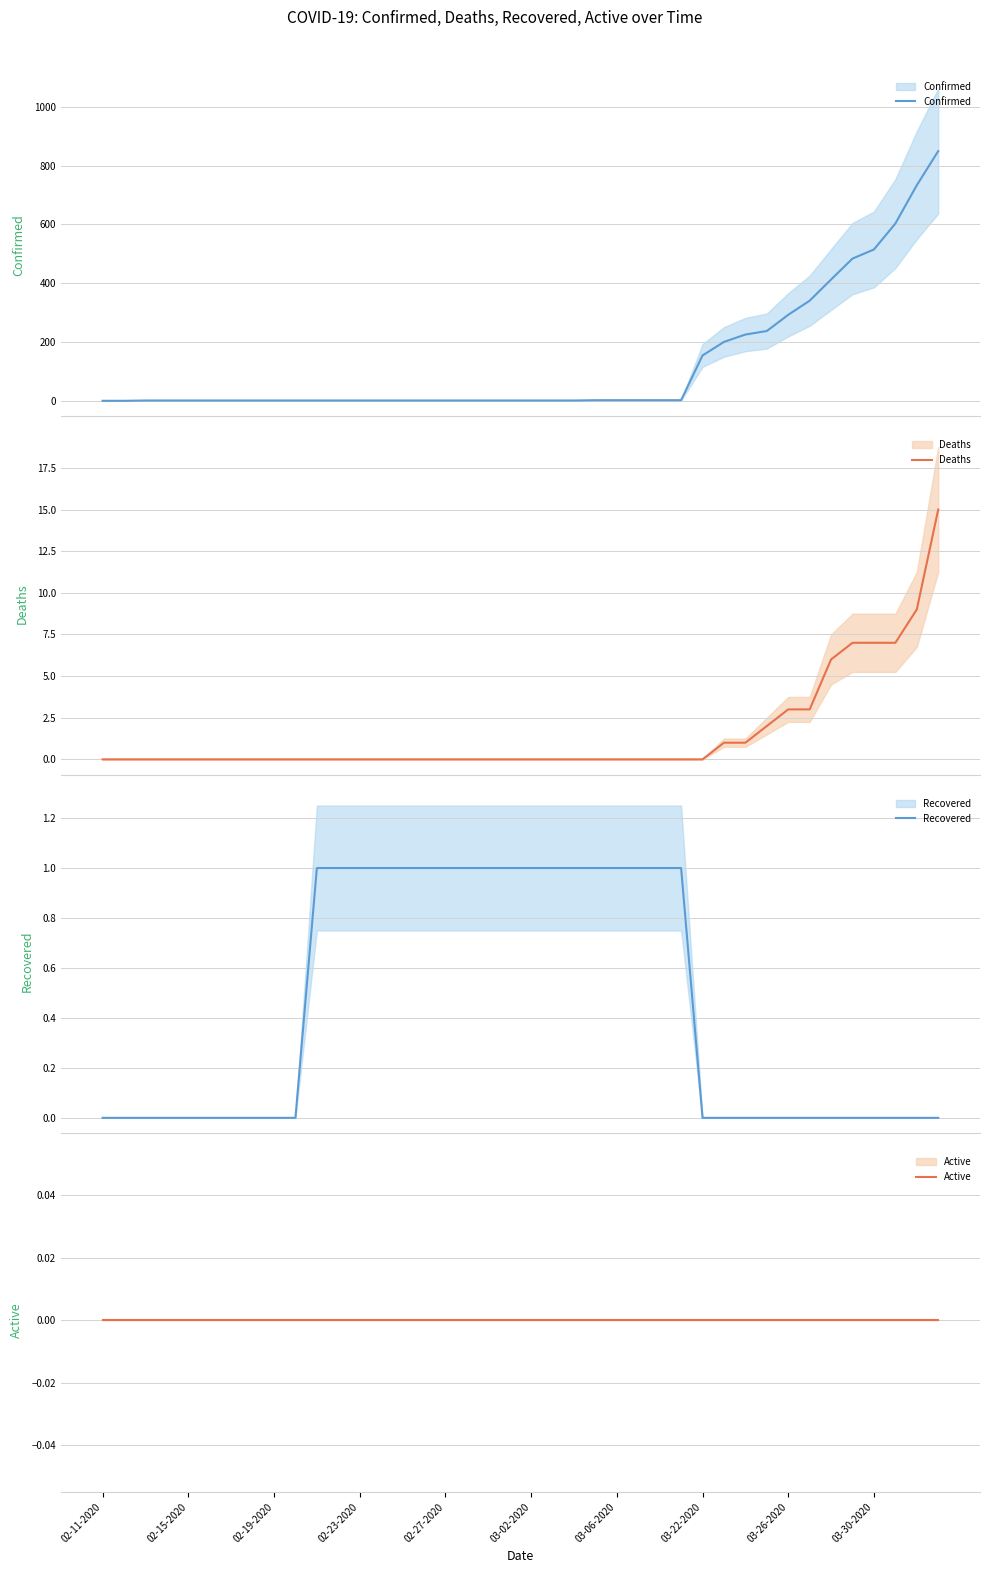

Reading right to left, transcribe all the data shown in this chart.

Confirmed: 849	733	603	515	484	413	341	293	238	226	201	155	3	3	3	3	3	2	2	2	2	2	2	2	2	2	2	2	2	2	2	2	2	2	2	2	2	2	1	1
Deaths: 15	9	7	7	7	6	3	3	2	1	1	0	0	0	0	0	0	0	0	0	0	0	0	0	0	0	0	0	0	0	0	0	0	0	0	0	0	0	0	0
Recovered: 0	0	0	0	0	0	0	0	0	0	0	0	1	1	1	1	1	1	1	1	1	1	1	1	1	1	1	1	1	1	0	0	0	0	0	0	0	0	0	0
Active: 0	0	0	0	0	0	0	0	0	0	0	0	0	0	0	0	0	0	0	0	0	0	0	0	0	0	0	0	0	0	0	0	0	0	0	0	0	0	0	0